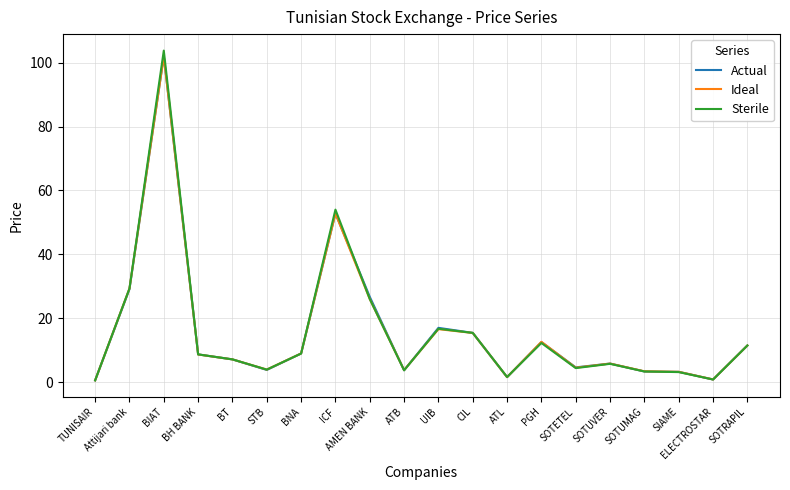

True or false: Sterile has a value of 8.7 at BH BANK.

True